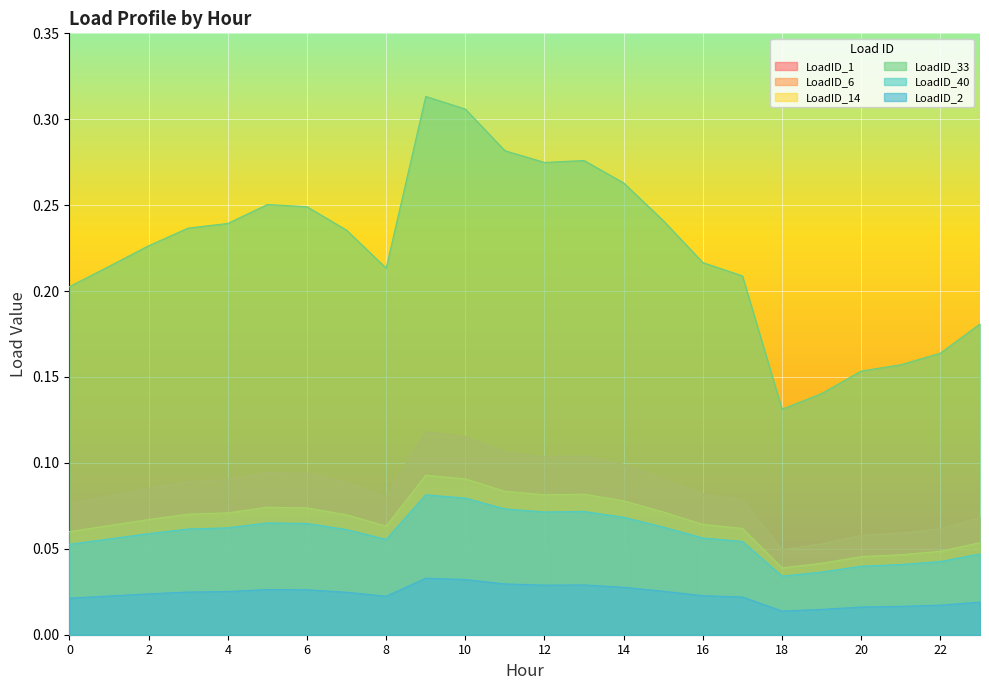

Reading right to left, list all the values displayed in this chart.

LoadID_1: 0.2	0.2	0.2	0.2	0.1	0.1	0.2	0.2	0.2	0.3	0.3	0.3	0.3	0.3	0.3	0.2	0.2	0.2	0.3	0.2	0.2	0.2	0.2	0.2
LoadID_6: 0.0	0.0	0.0	0.0	0.0	0.0	0.0	0.0	0.0	0.0	0.0	0.0	0.0	0.0	0.0	0.0	0.0	0.0	0.0	0.0	0.0	0.0	0.0	0.0
LoadID_14: 0.1	0.1	0.1	0.1	0.1	0.0	0.1	0.1	0.1	0.1	0.1	0.1	0.1	0.1	0.1	0.1	0.1	0.1	0.1	0.1	0.1	0.1	0.1	0.1
LoadID_33: 0.1	0.0	0.0	0.0	0.0	0.0	0.1	0.1	0.1	0.1	0.1	0.1	0.1	0.1	0.1	0.1	0.1	0.1	0.1	0.1	0.1	0.1	0.1	0.1
LoadID_40: 0.0	0.0	0.0	0.0	0.0	0.0	0.1	0.1	0.1	0.1	0.1	0.1	0.1	0.1	0.1	0.1	0.1	0.1	0.1	0.1	0.1	0.1	0.1	0.1
LoadID_2: 0.0	0.0	0.0	0.0	0.0	0.0	0.0	0.0	0.0	0.0	0.0	0.0	0.0	0.0	0.0	0.0	0.0	0.0	0.0	0.0	0.0	0.0	0.0	0.0